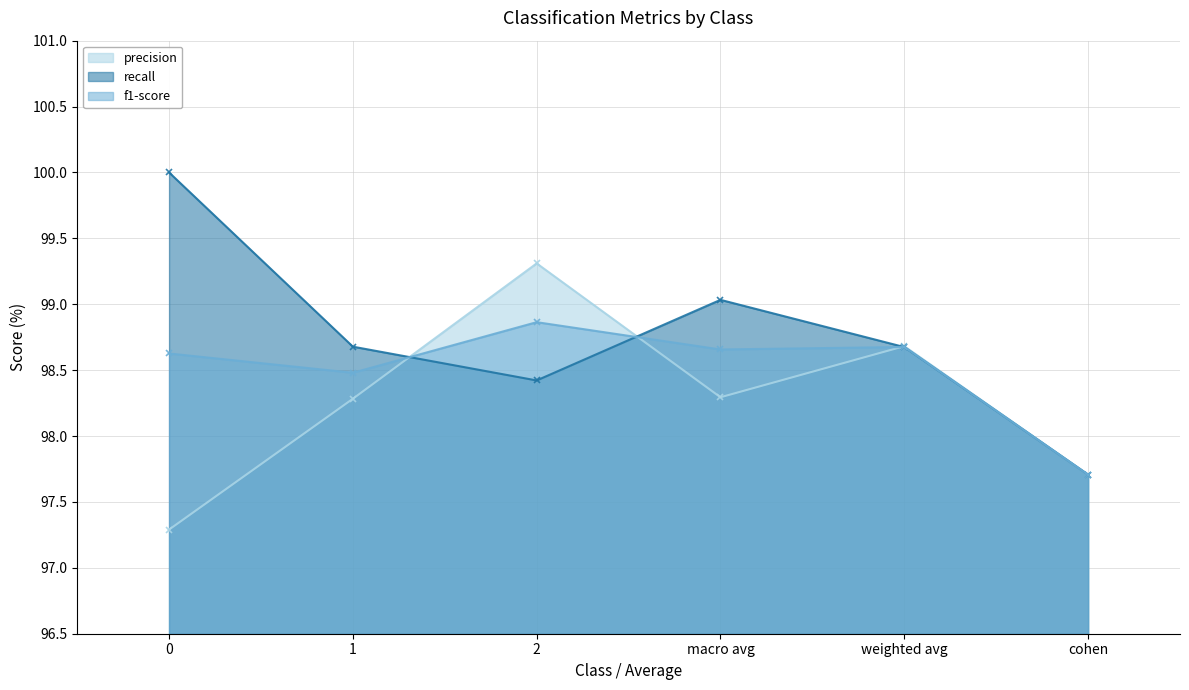

What is the label of the 6th point from the left?

cohen